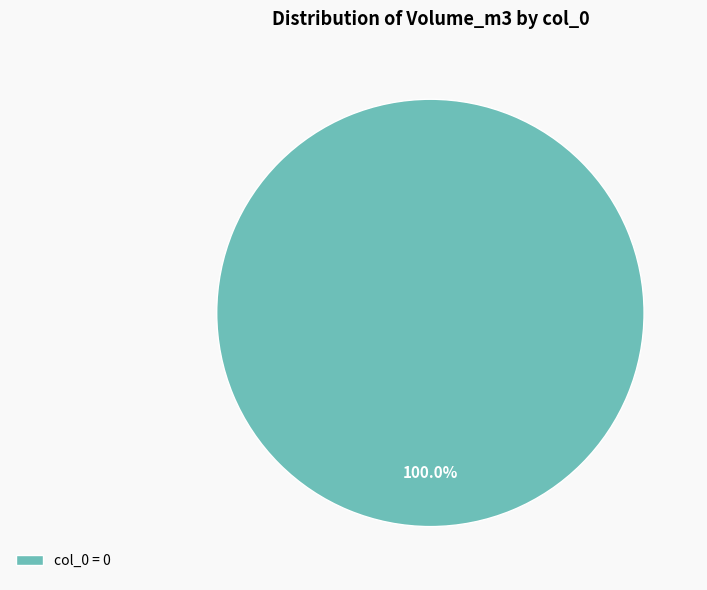

Rank the categories by value from highest to lowest.

col_0 = 0